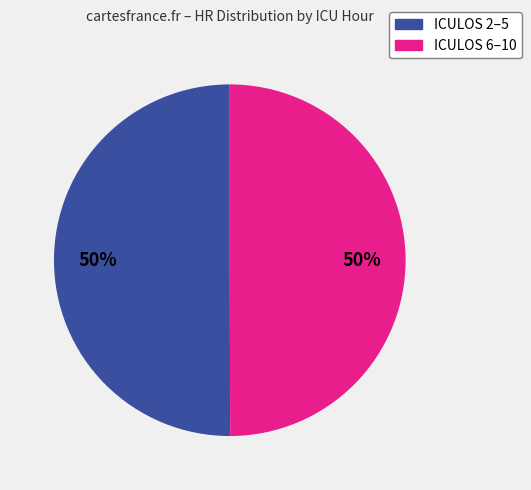

To the nearest percent, what is the average slice percentage?

50%